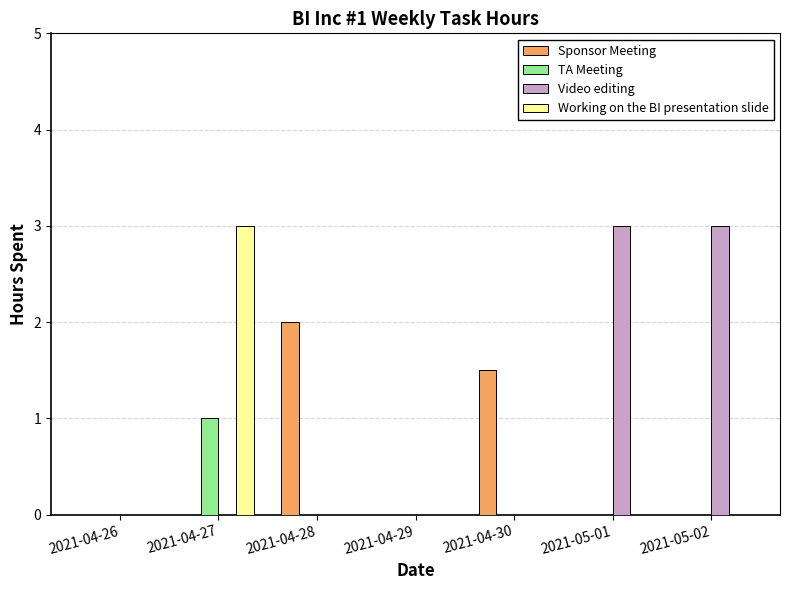

The Video editing series shows 0.0 at 2021-04-30. True or false?

True